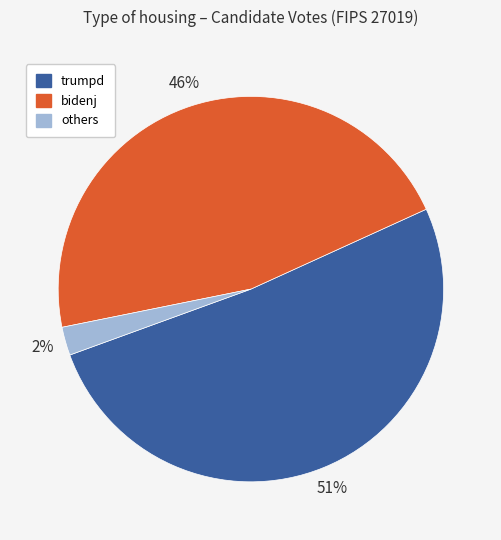

To the nearest percent, what is the average slice percentage?

33%